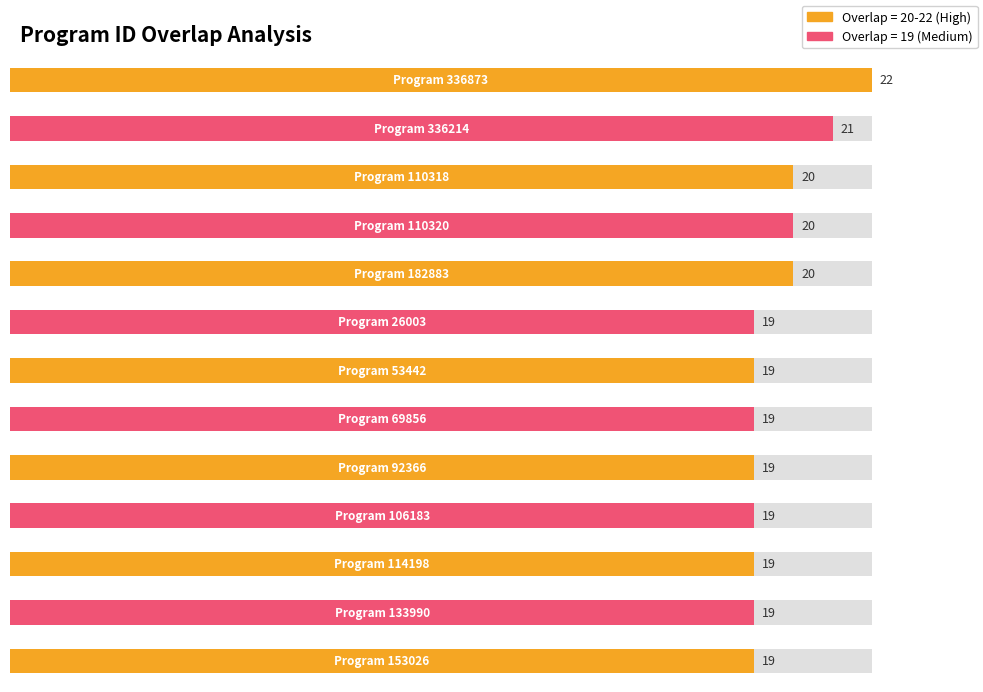

Reading left to right, what are all the values shown in this chart?

overlap: 22	21	20	20	20	19	19	19	19	19	19	19	19
program id: 336873	336214	110318	110320	182883	26003	53442	69856	92366	106183	114198	133990	153026